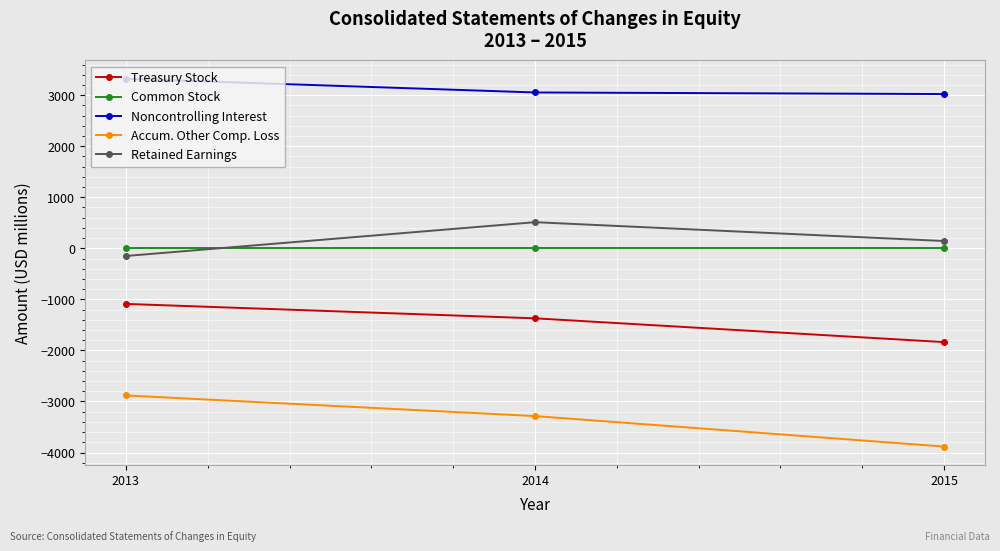

How many Accum. Other Comp. Loss values are between -3883 and -2882?

3